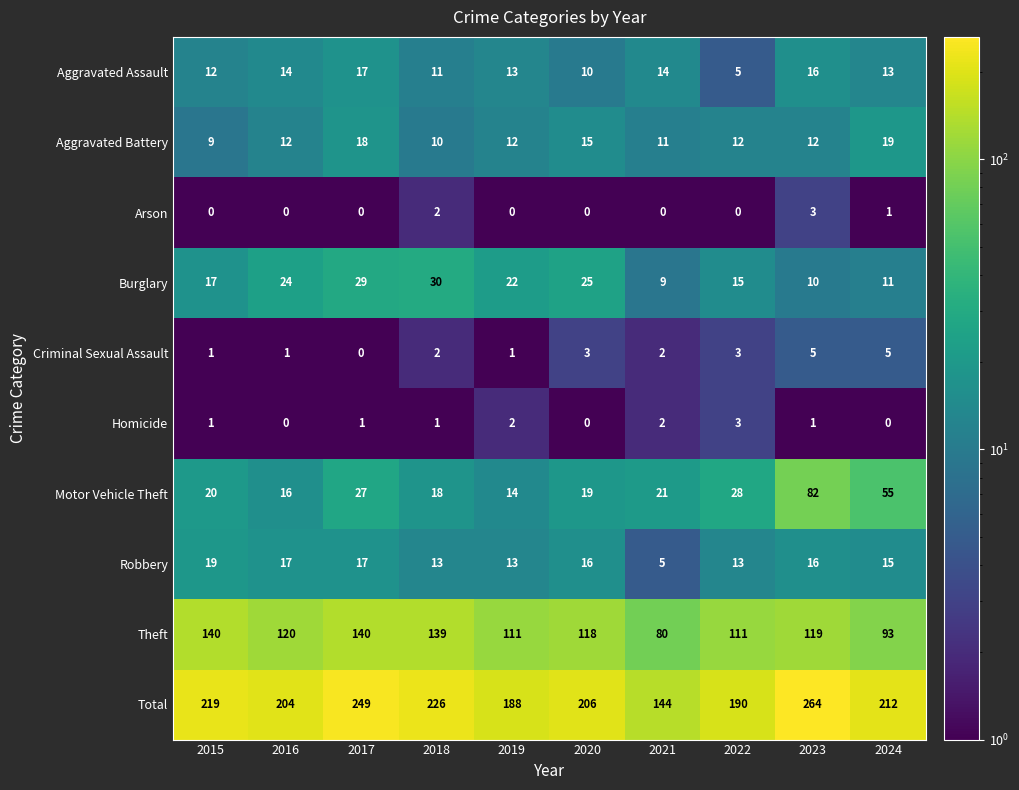

What is the total value across all series at 2024?

424